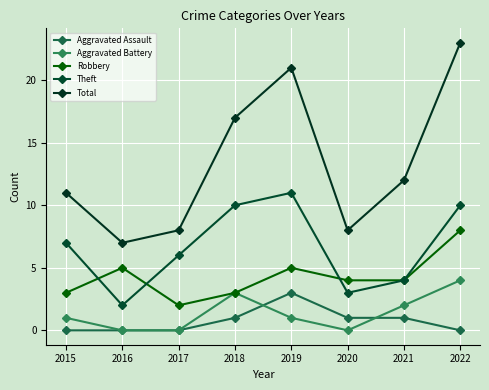

True or false: Theft and Total cross at least once.

False